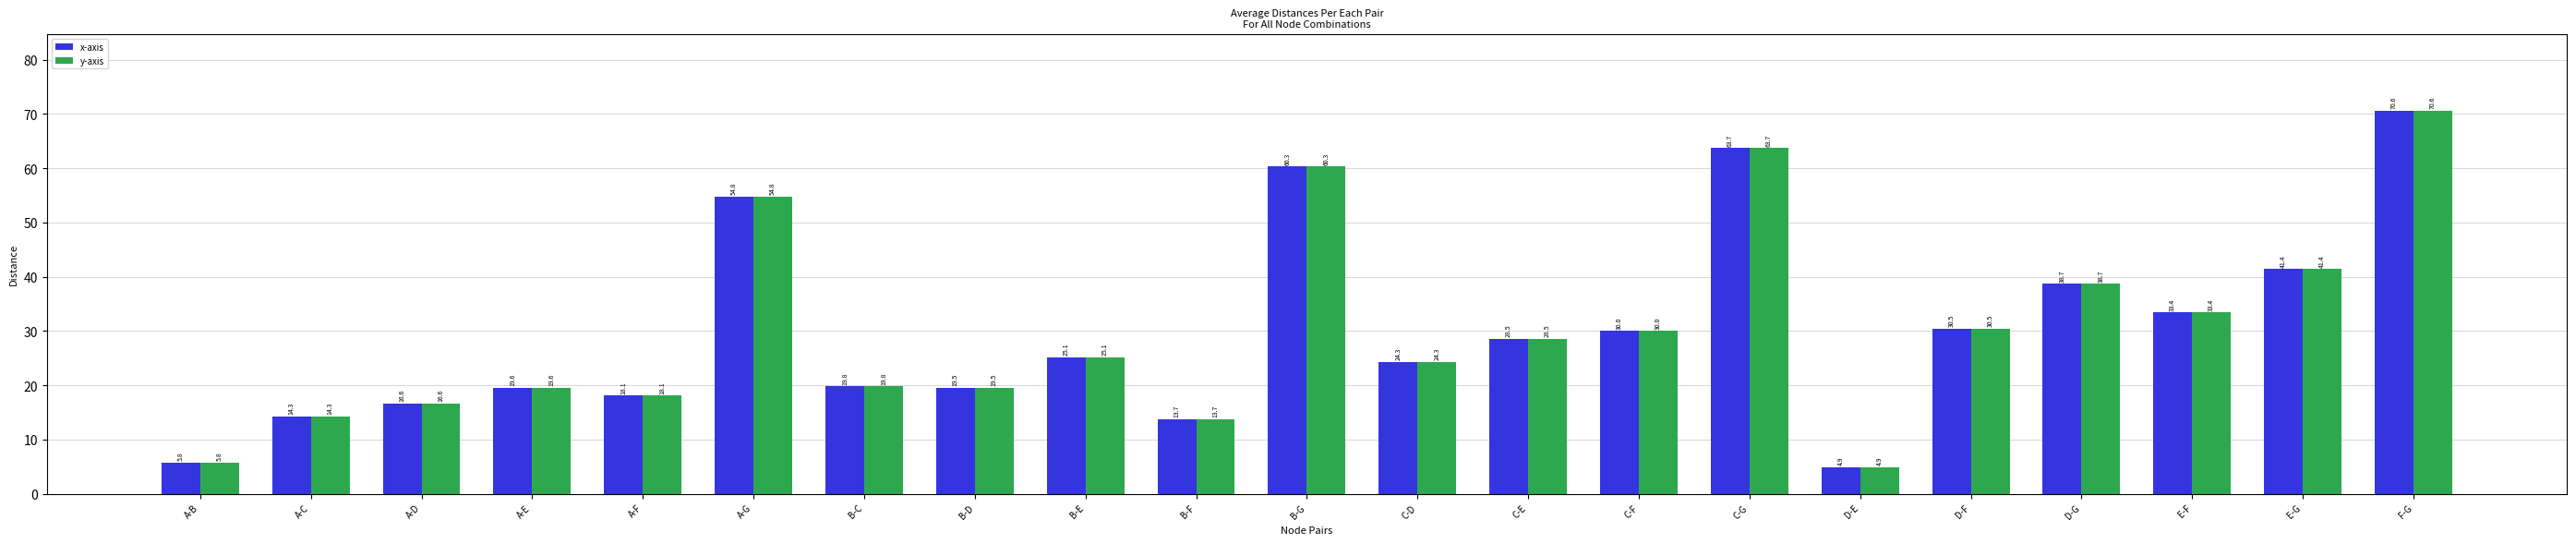

Where does the x-axis series first go above 25?

A-G